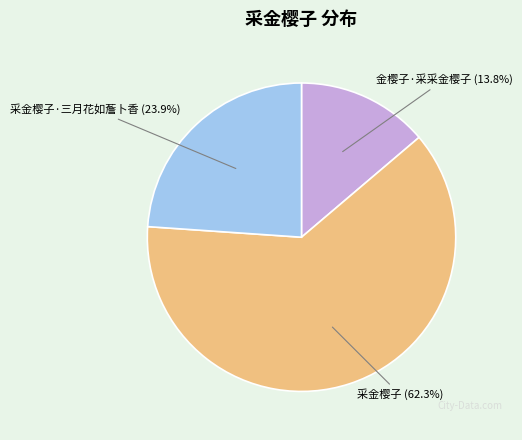

Is there a majority slice in this chart?

Yes